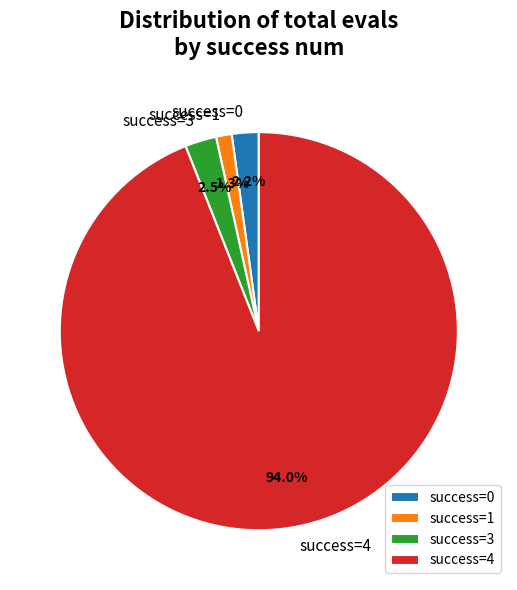

Between success=1 and success=3, which is larger?

success=3